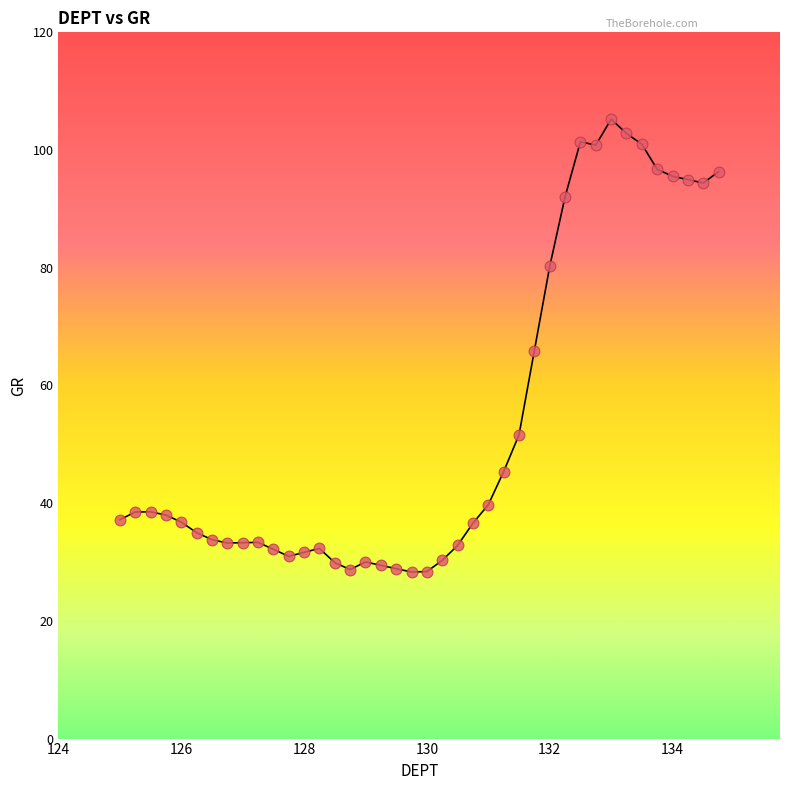

What is the range of Y values (max minus min)?

76.9